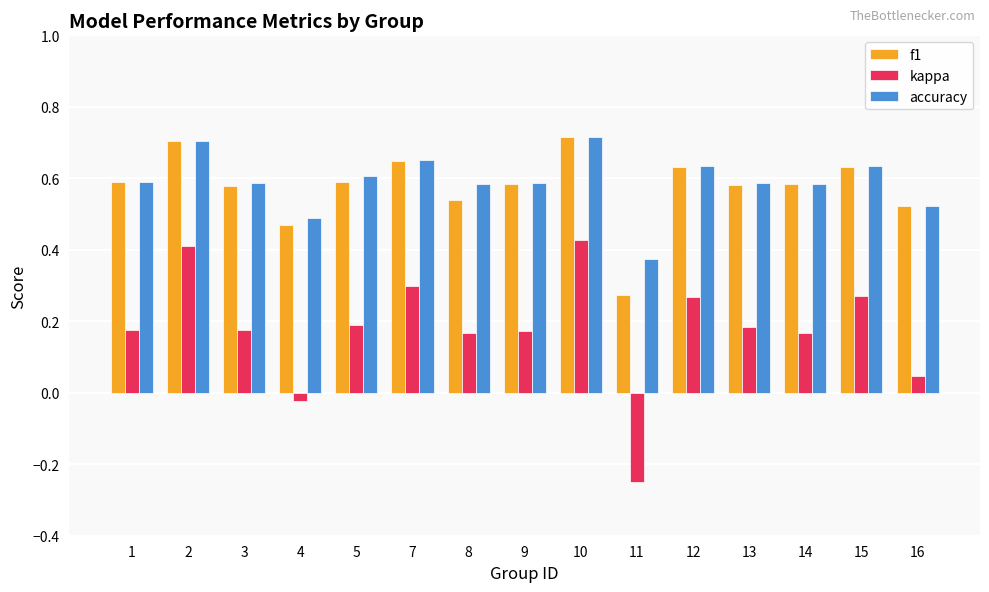

The f1 series shows 0.6 at 9. True or false?

True